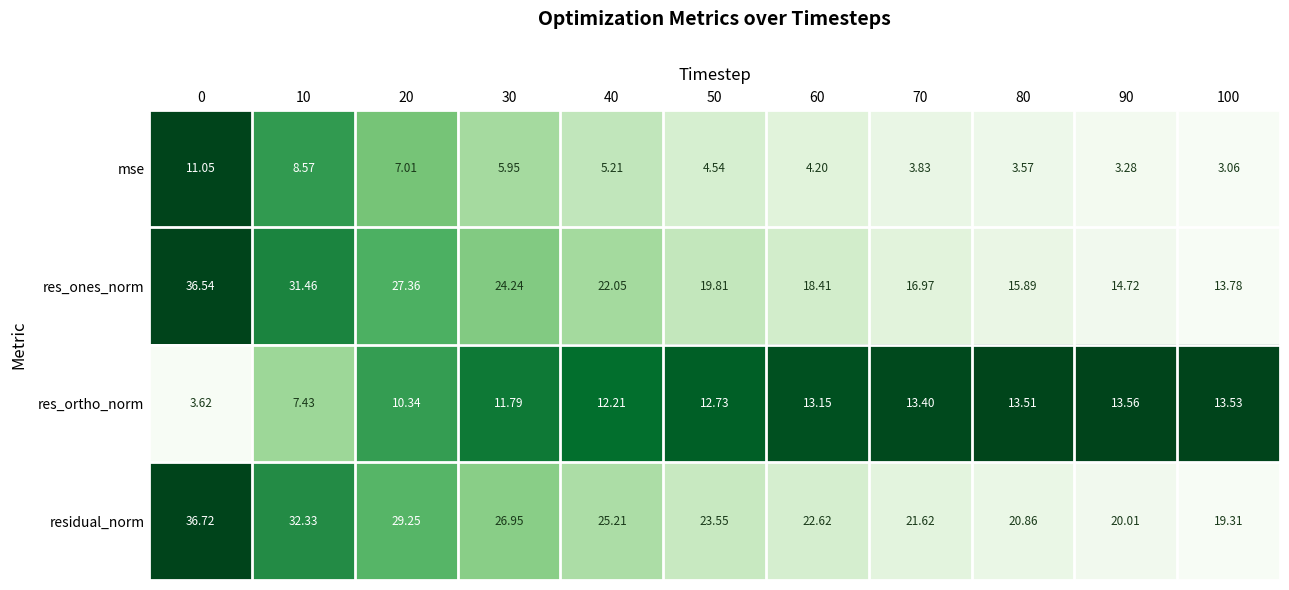

Which series has the largest total across all categories?

residual_norm